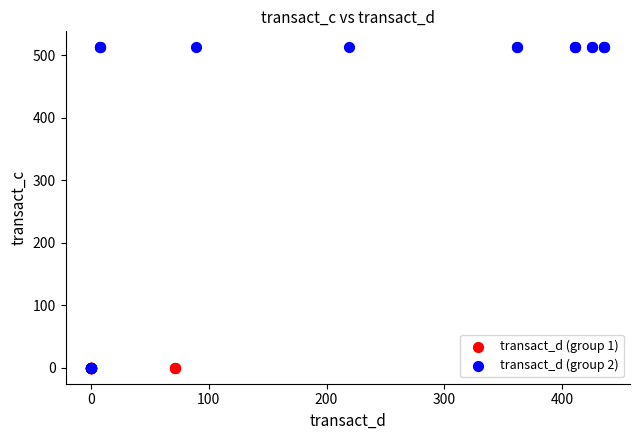

Which series contains the highest Y value?

transact_d (group 2)